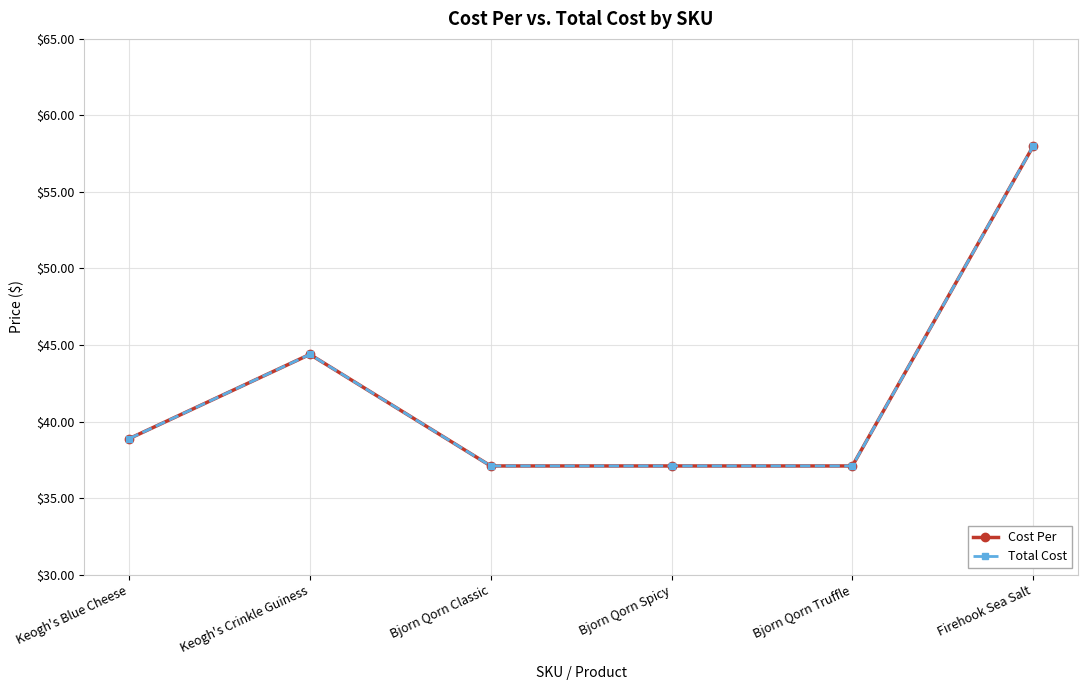

True or false: Cost Per has a value of 55.3 at Bjorn Qorn Classic.

False